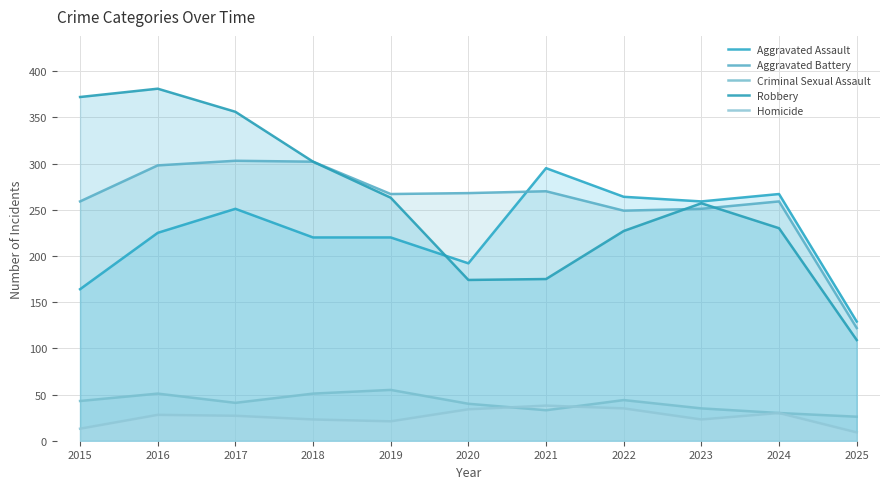

What is the difference between the maximum and minimum values in the Aggravated Battery series?

181